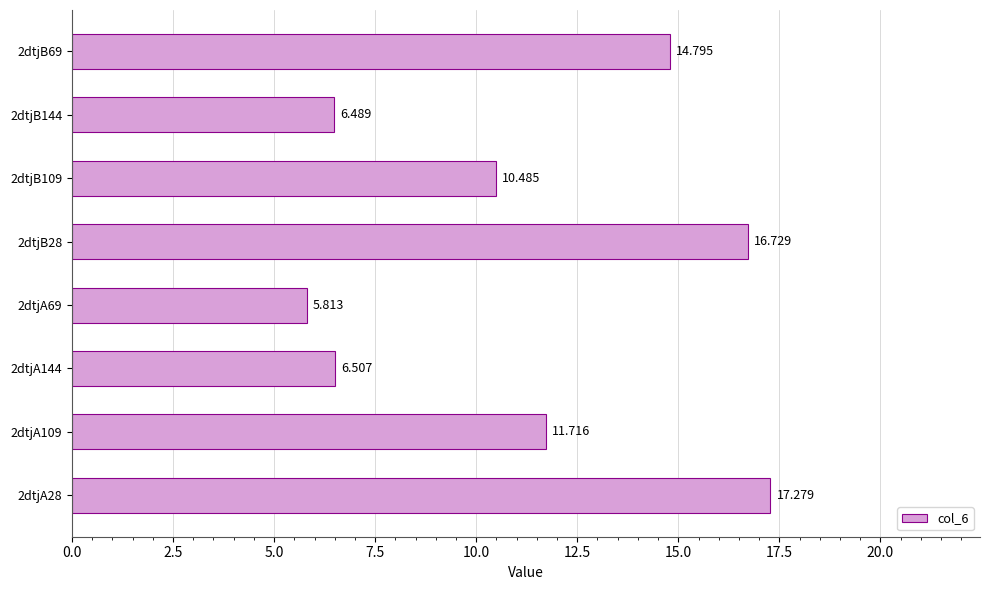

How many data points does each series have?

8